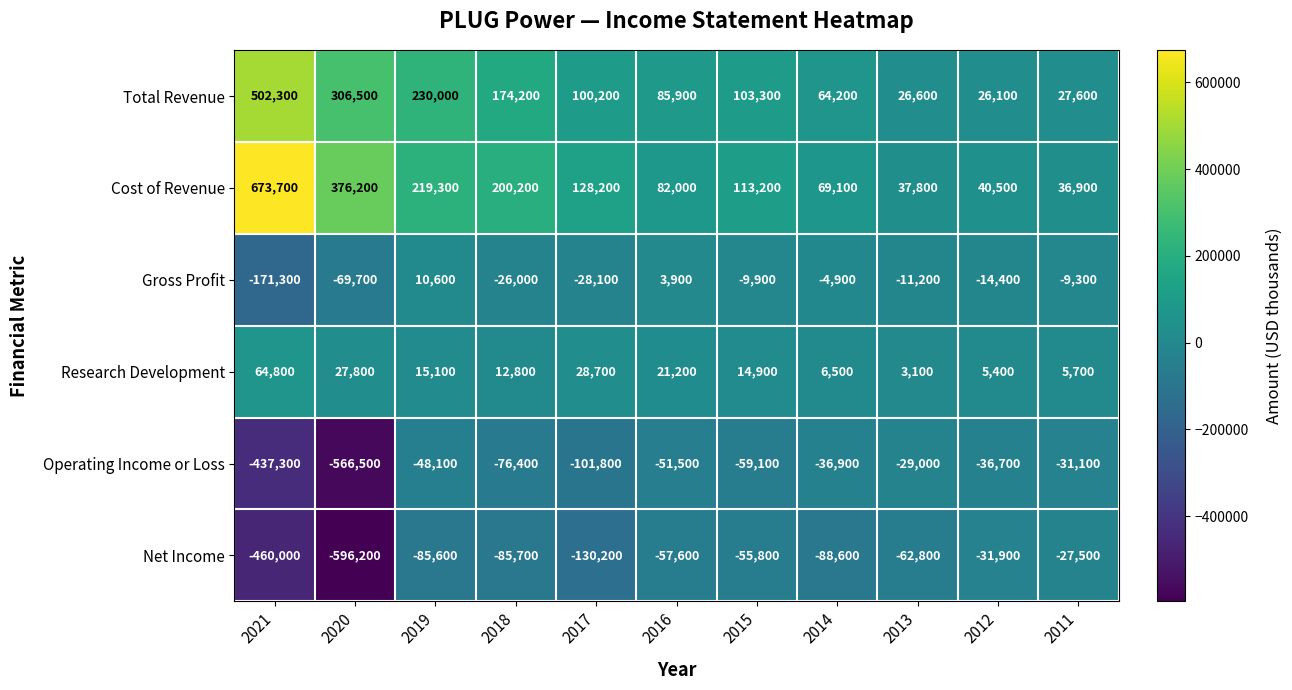

What is the approximate value of Operating Income or Loss at 2019, to the nearest 50?

-48100